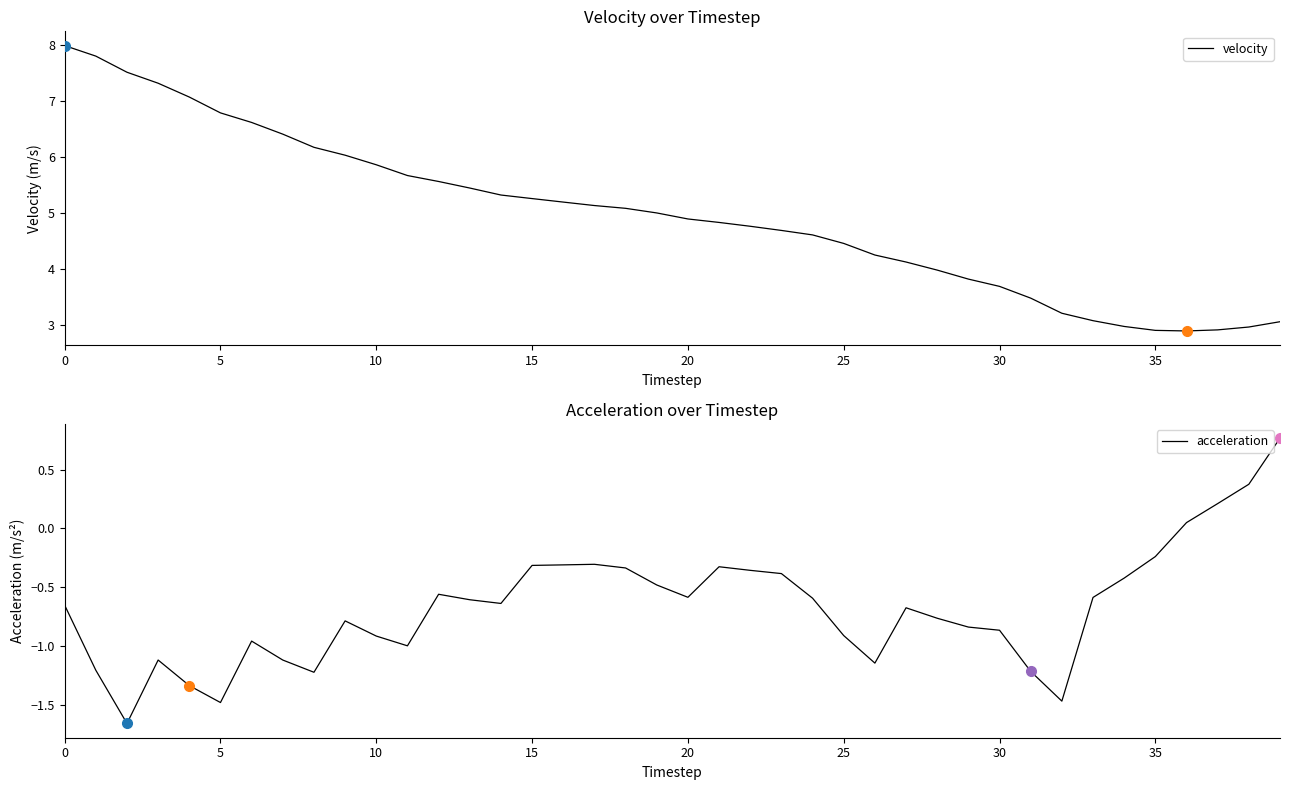

Is it true that velocity equals 4.8 at 22?

True